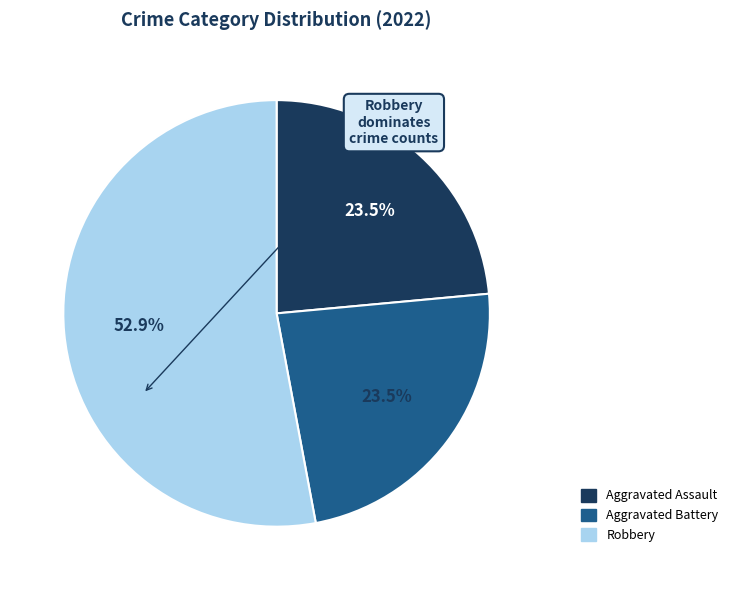

Is there a majority slice in this chart?

Yes